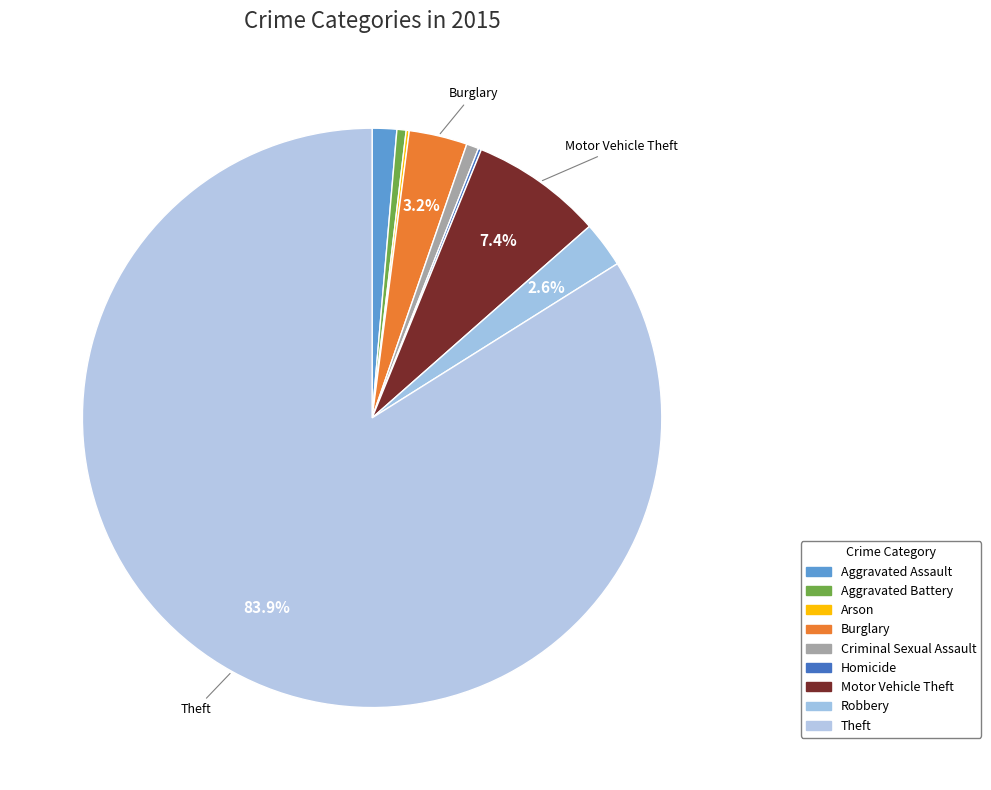

How many slices are in this pie chart?

9